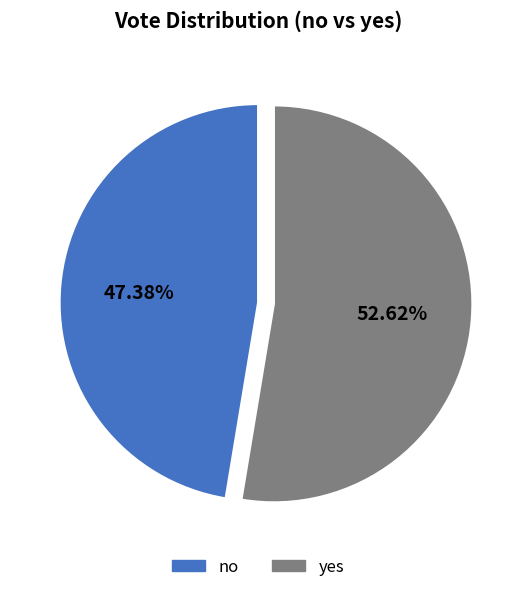

Which has a higher value, no or yes?

yes